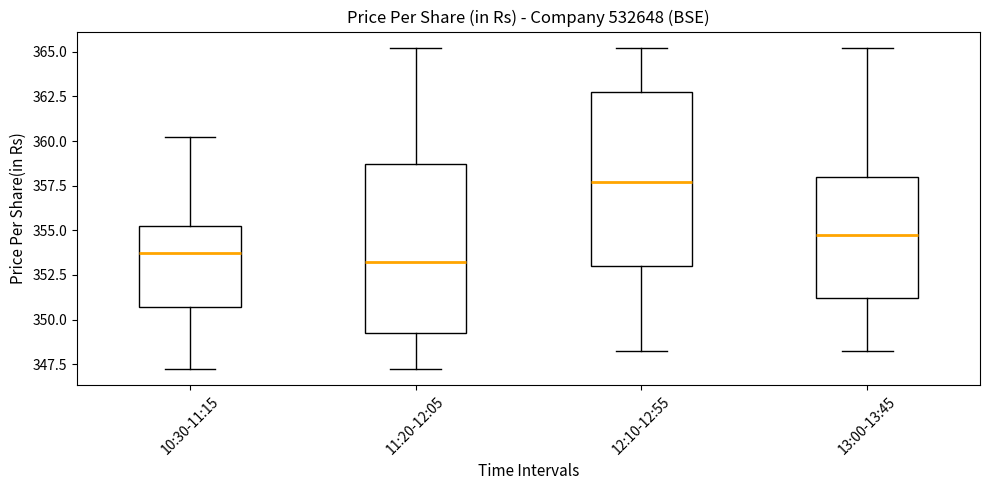

Where does the lower whisker of the box for 12:10-12:55 end on the y-axis? The values are not printed on the chart, so give them approximately, as read against the axis.

348.0